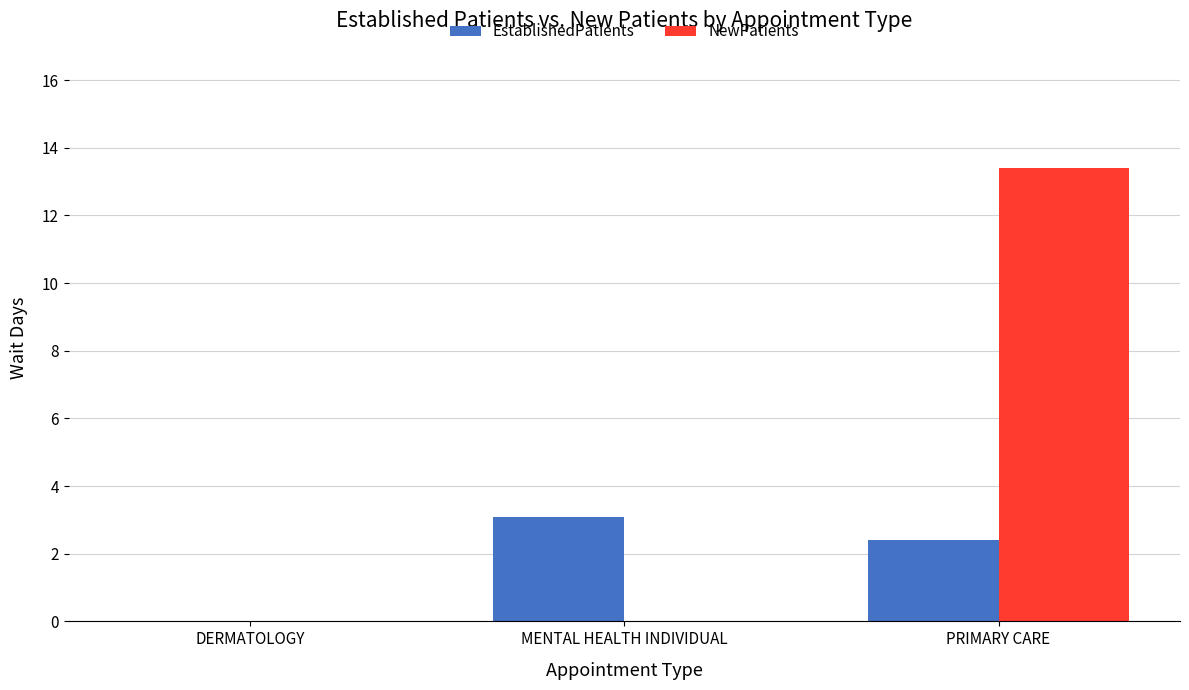

The value of EstablishedPatients at DERMATOLOGY is 0.0. True or false?

True